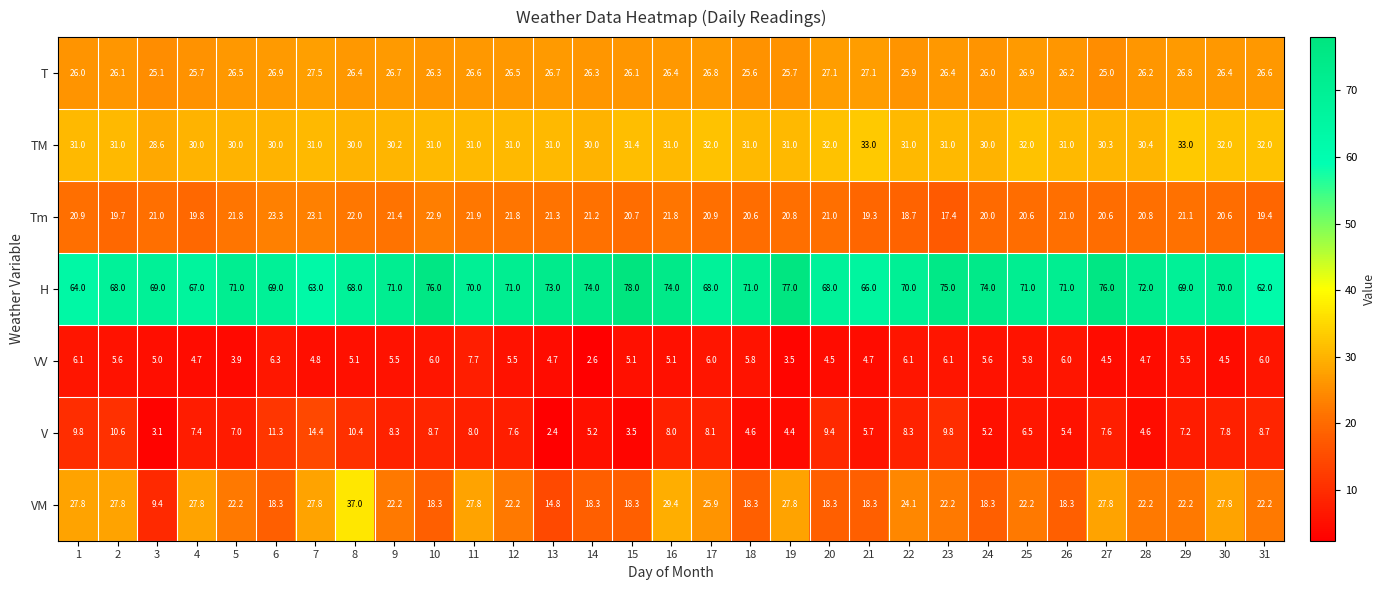

What is the minimum value for VV?

2.6